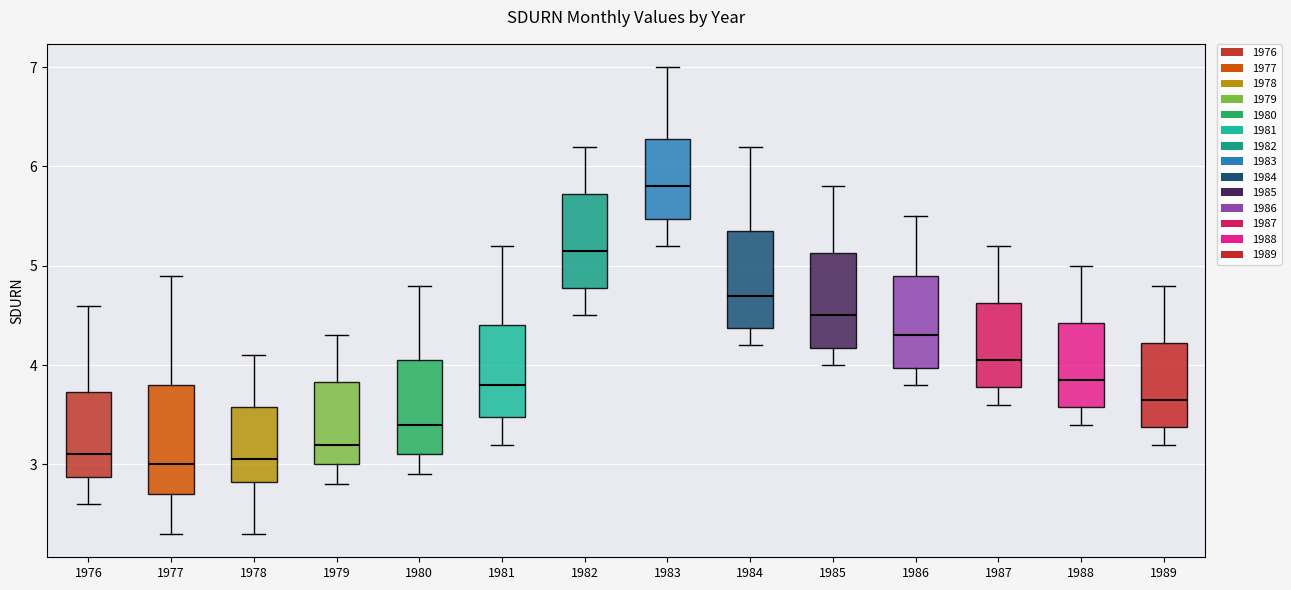

Which box has the highest median line?

1983